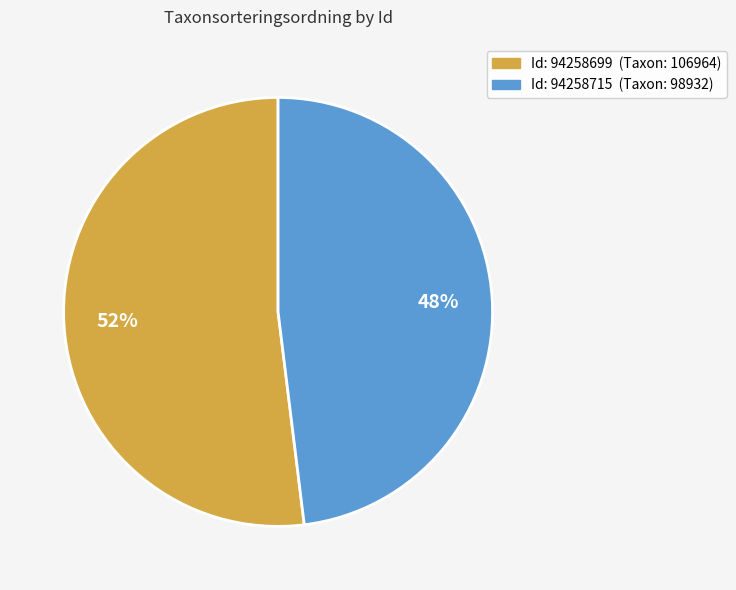

Is there a majority slice in this chart?

Yes